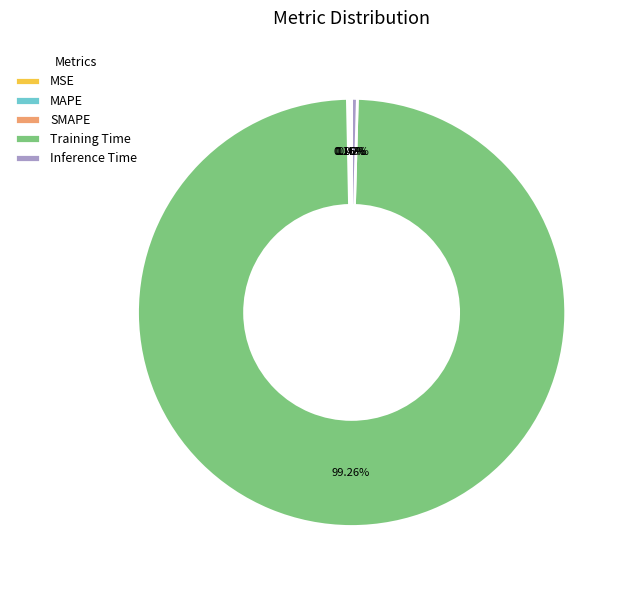

How many slices are in this pie chart?

5